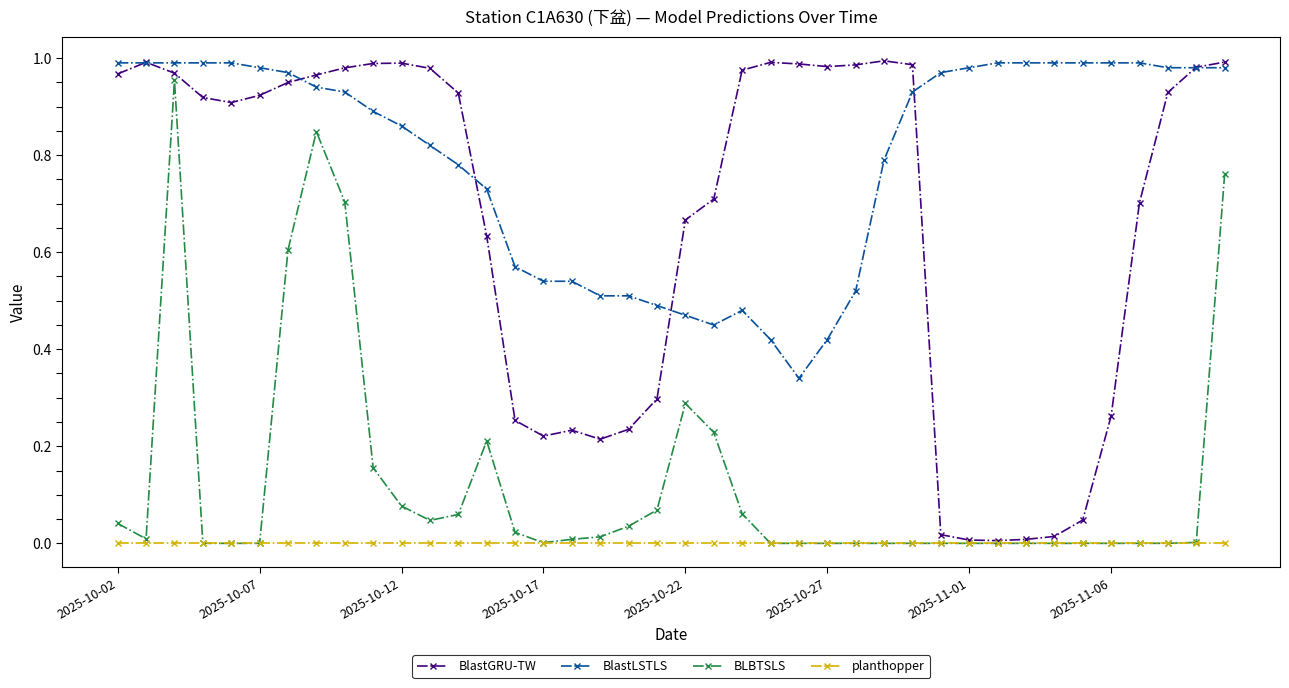

Does the chart display data point markers on the line(s)?

Yes